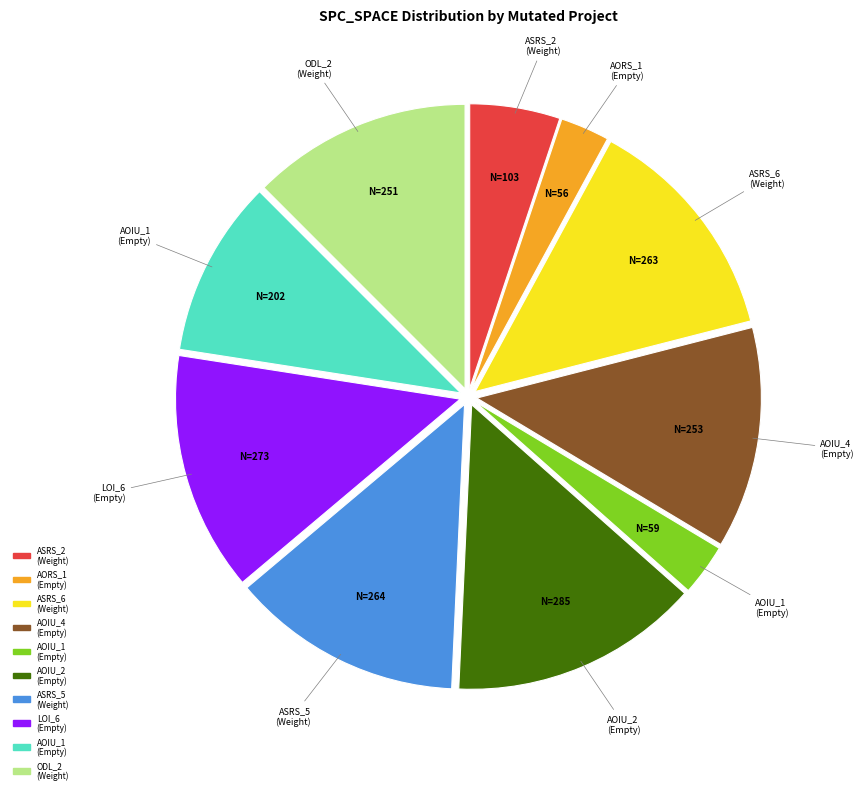

Is there any slice that represents more than half of the pie?

No